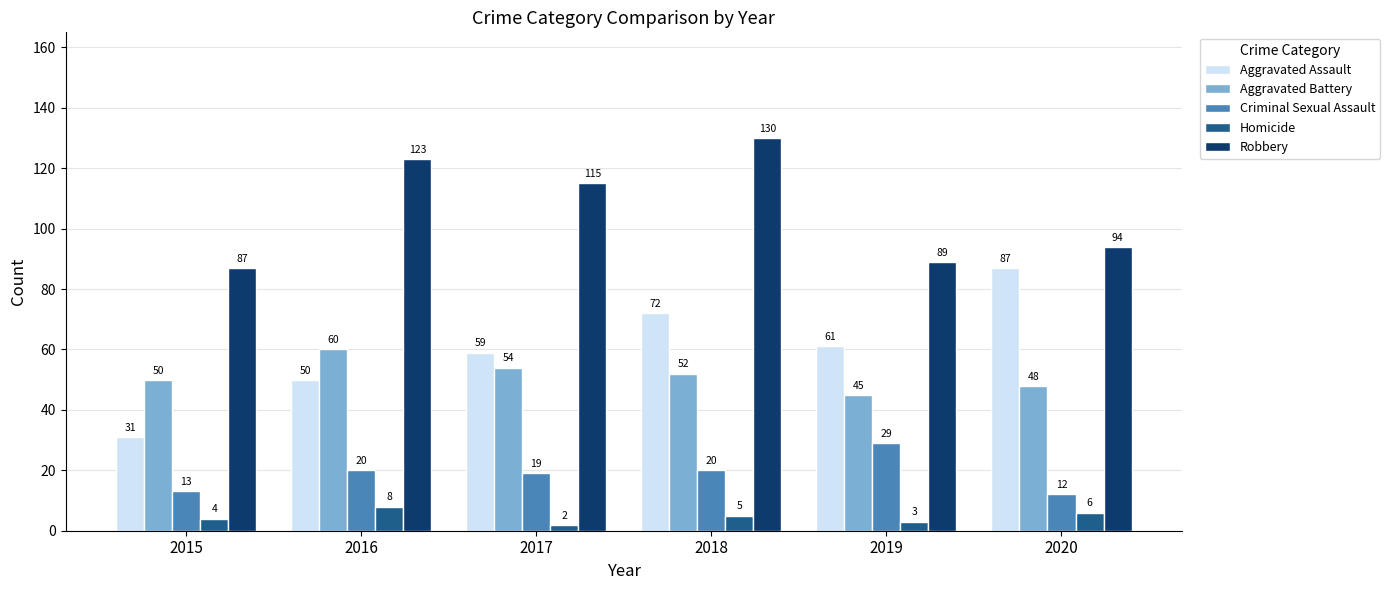

What is the approximate value of Aggravated Assault at 2015?

31